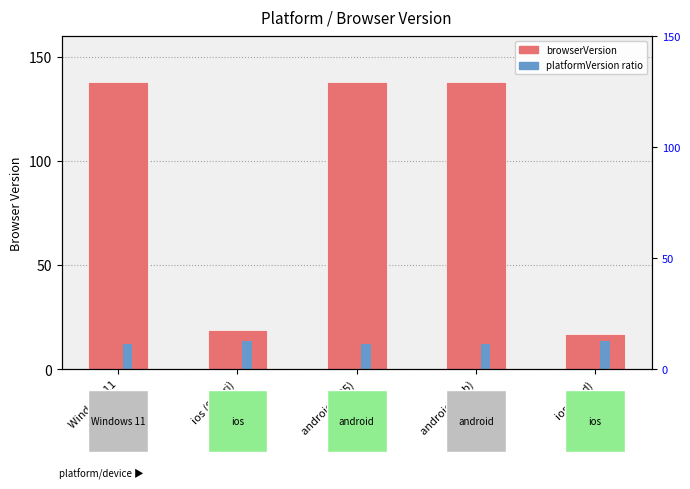

What value does the data have at android (Tab), to the nearest 10?

140